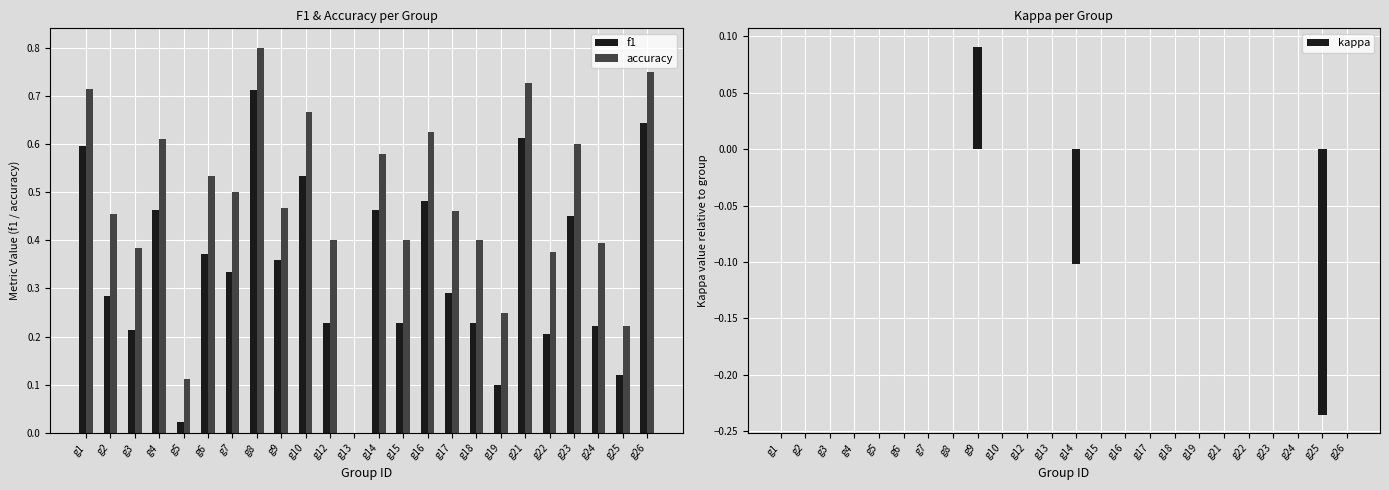

What is the average value of the accuracy series?

0.5